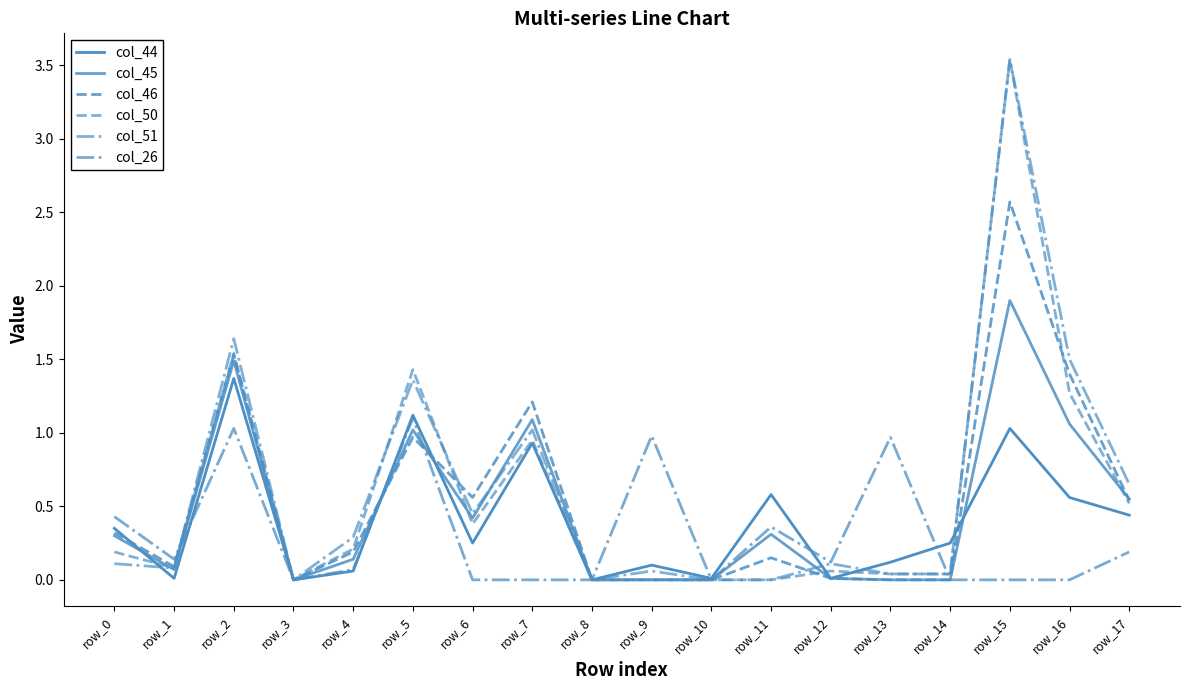

Between row_5 and row_8, which series saw the biggest shift?

col_50